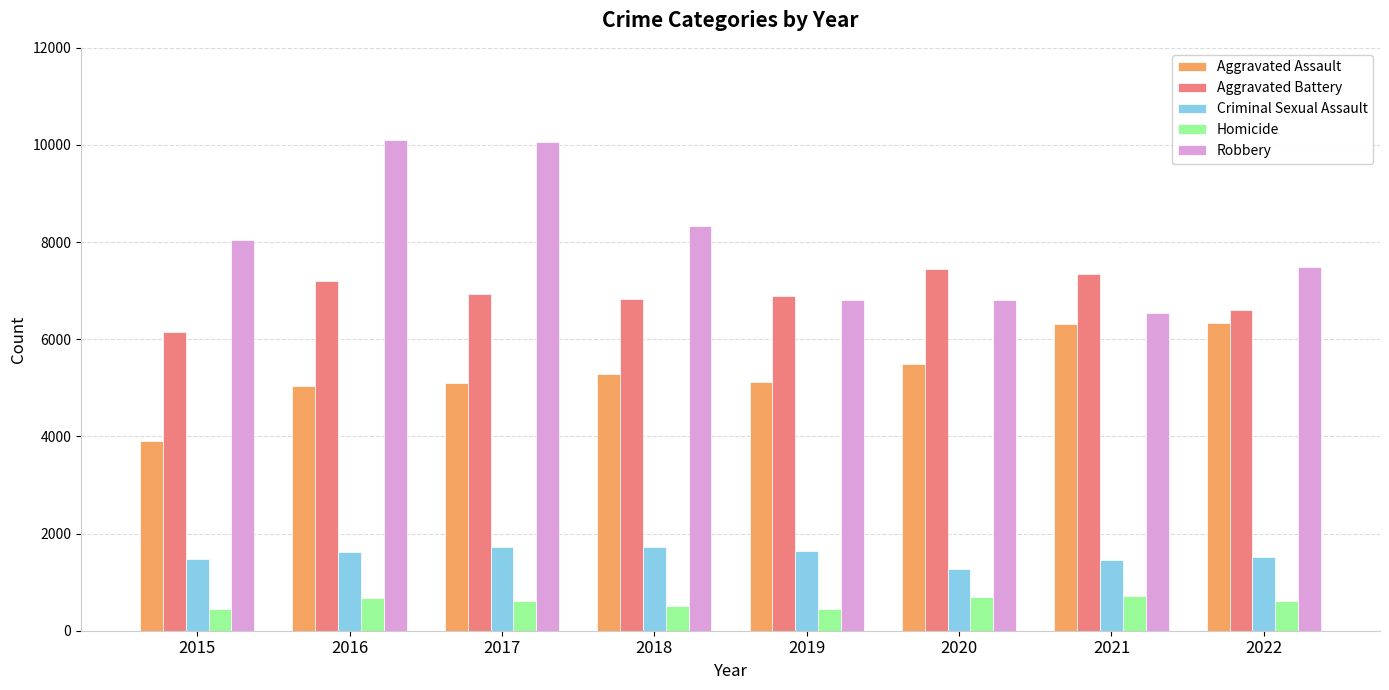

What is the smallest value displayed?

437